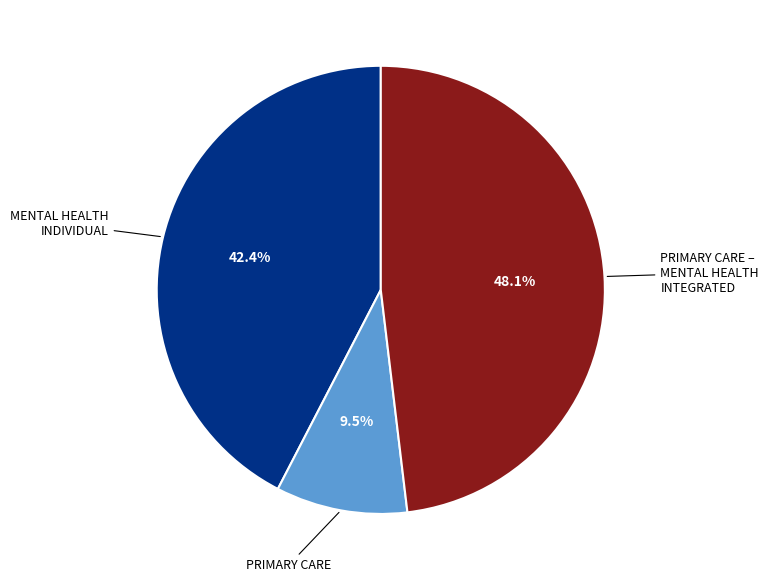

Is there a majority slice in this chart?

No